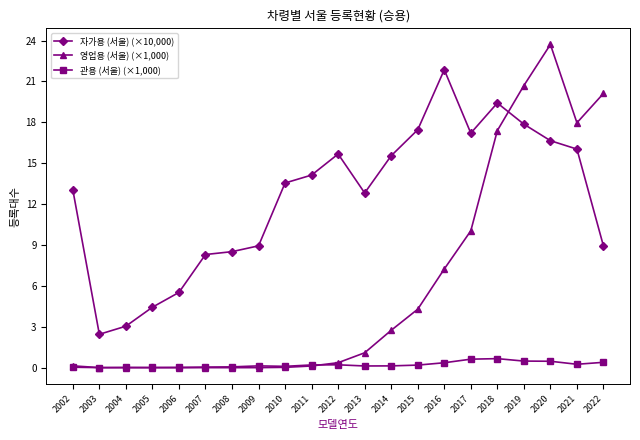

Which series ends up on top after the final intersection of 자가용 (서울) (×10,000) and 영업용 (서울) (×1,000)?

영업용 (서울) (×1,000)